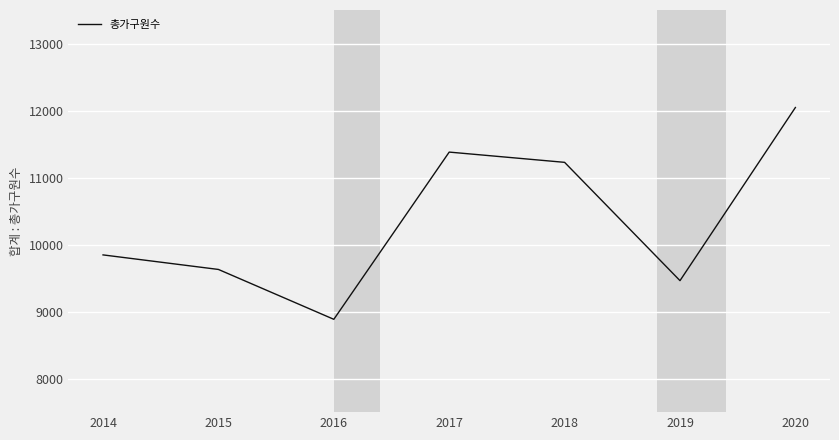

Is this an area chart (filled region under the line)?

No